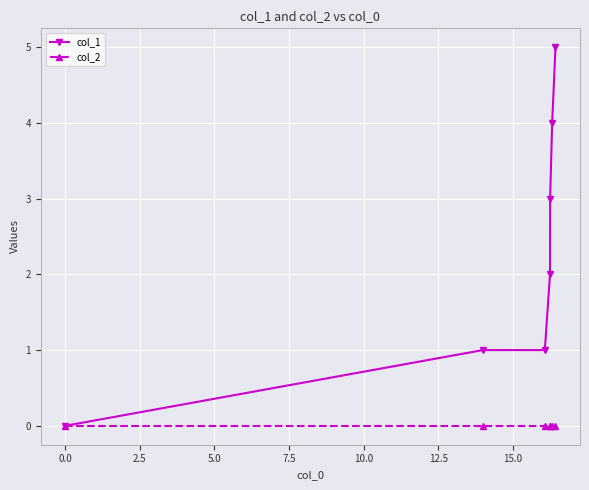

Which series has the widest spread of values?

col_1